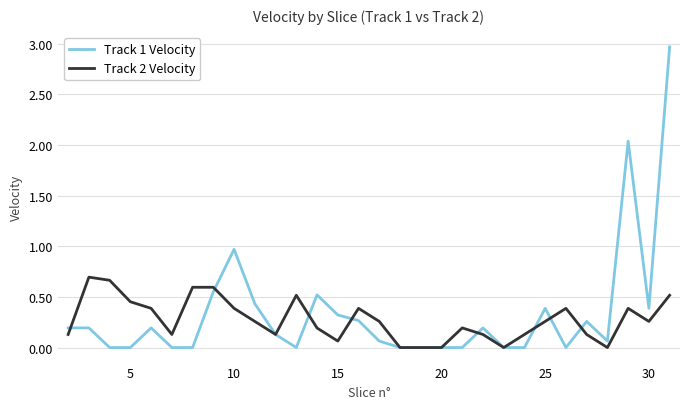

Is this an area chart (filled region under the line)?

No